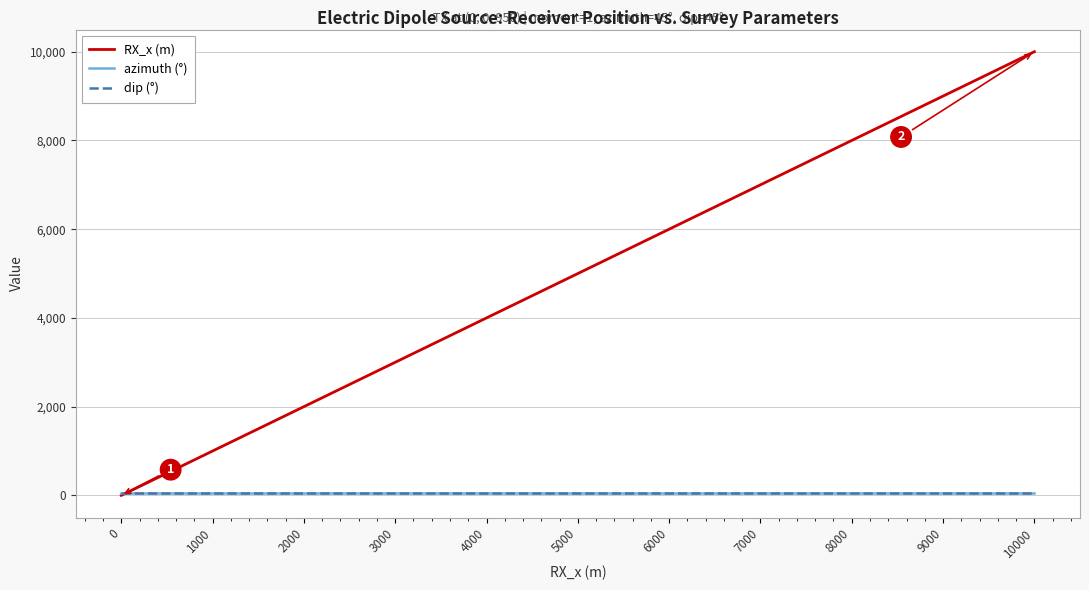

Does the chart have visible grid lines?

Yes